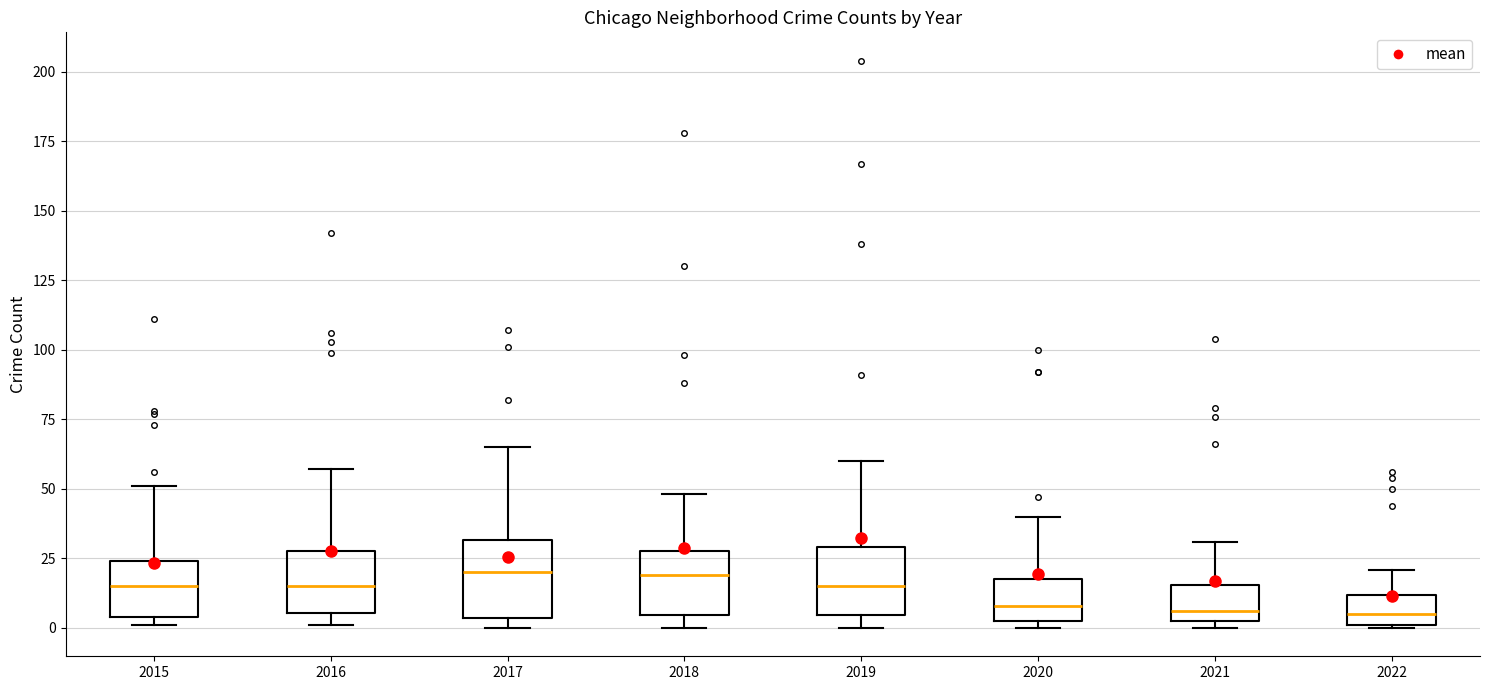

Reading left to right, transcribe this box plot: for each box, give where its median line is, the range the box spans, and where its two whiskers end, as read against the y-axis. The values are not printed on the chart, so give them approximately, as read against the axis.

2015: median 15, box 5 to 25, whiskers 0 to 50
2016: median 15, box 5 to 30, whiskers 0 to 55
2017: median 20, box 5 to 30, whiskers 0 to 65
2018: median 20, box 5 to 30, whiskers 0 to 50
2019: median 15, box 5 to 30, whiskers 0 to 60
2020: median 10, box 5 to 20, whiskers 0 to 40
2021: median 5 (just above the box's lower edge), box 5 to 15, whiskers 0 to 30
2022: median 5, box 0 to 10, whiskers 0 to 20